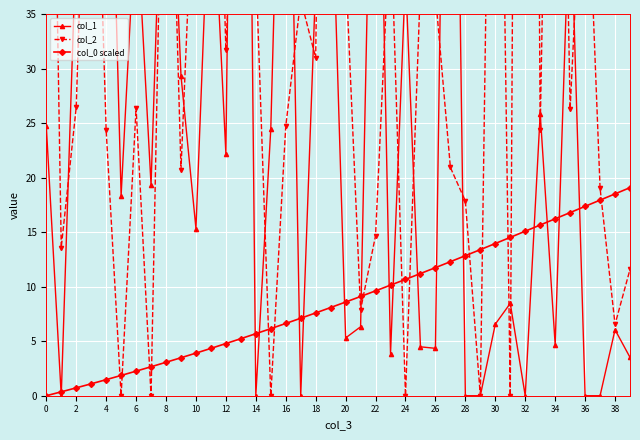

Is it true that col_0 scaled equals 1.5 at 4?

True